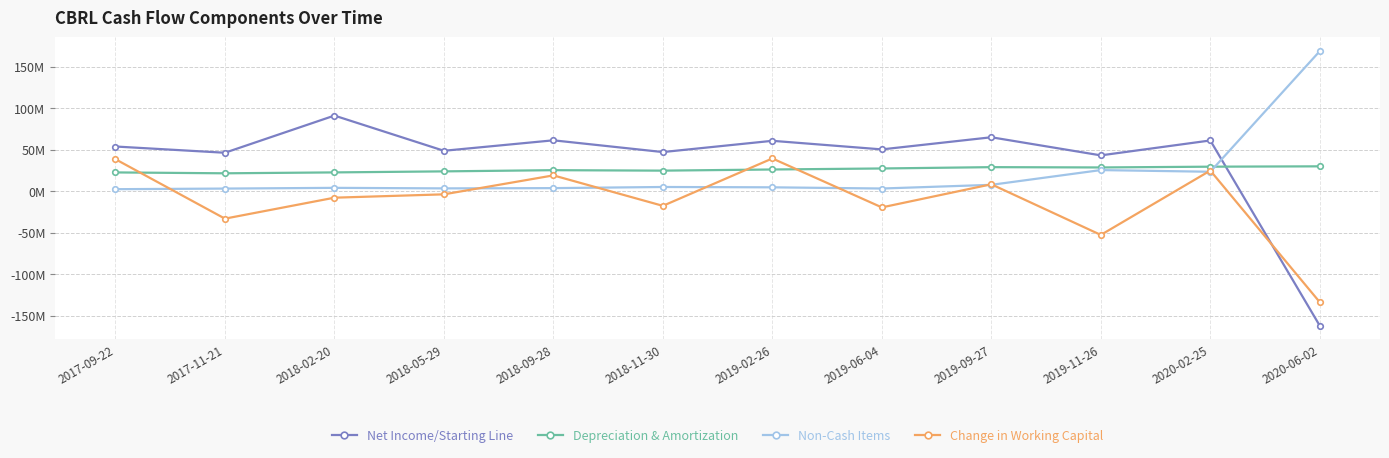

What are all the series names shown in the legend?

Net Income/Starting Line, Depreciation & Amortization, Non-Cash Items, Change in Working Capital